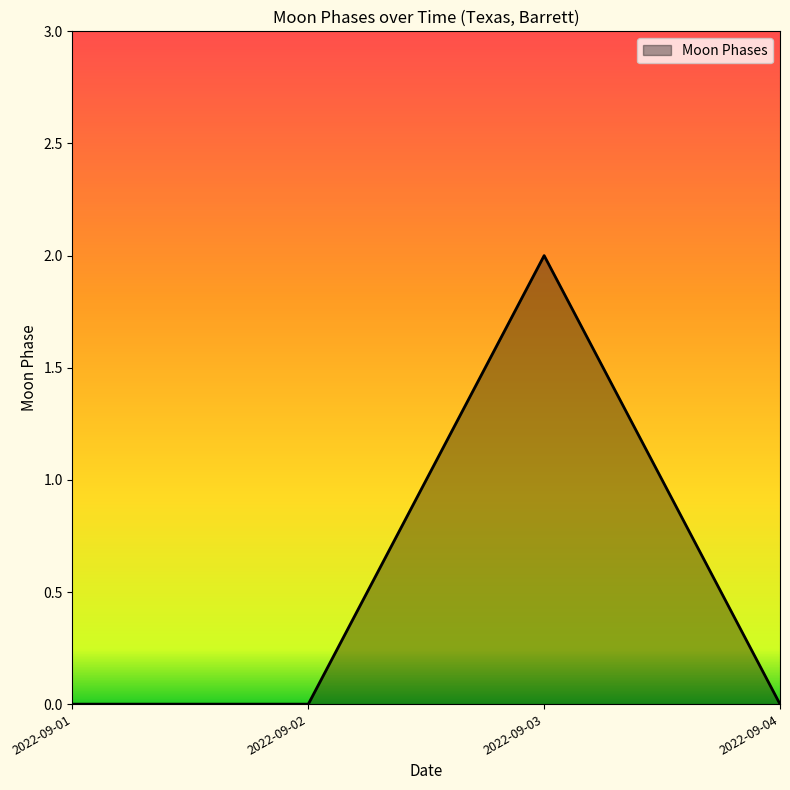

True or false: the data shows 1 at 2022-09-01.

False